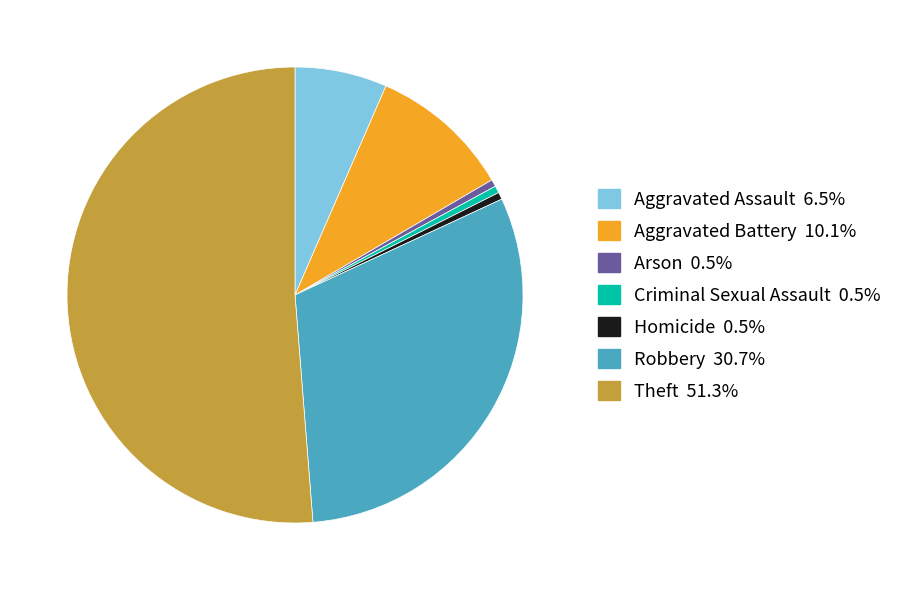

What is the ratio of the value at Aggravated Assault to the value at Criminal Sexual Assault?

13.0